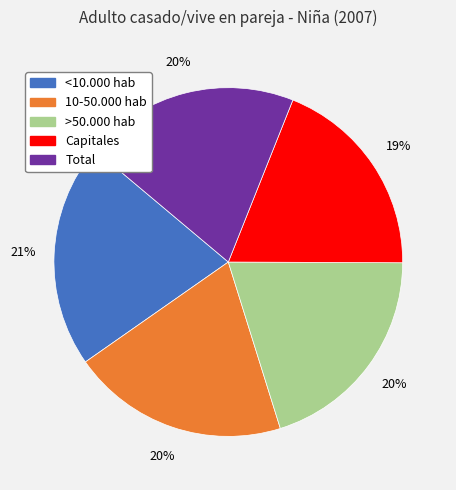

Count the number of slices in the pie.

5